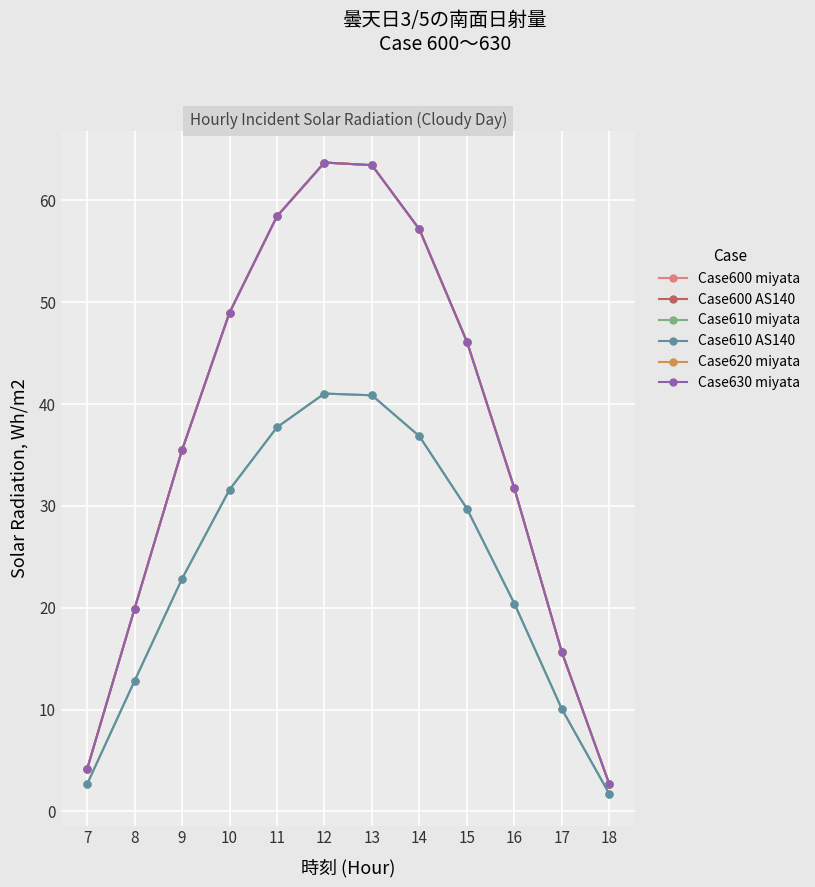

The Case620 miyata series shows 18.7 at 16. True or false?

False